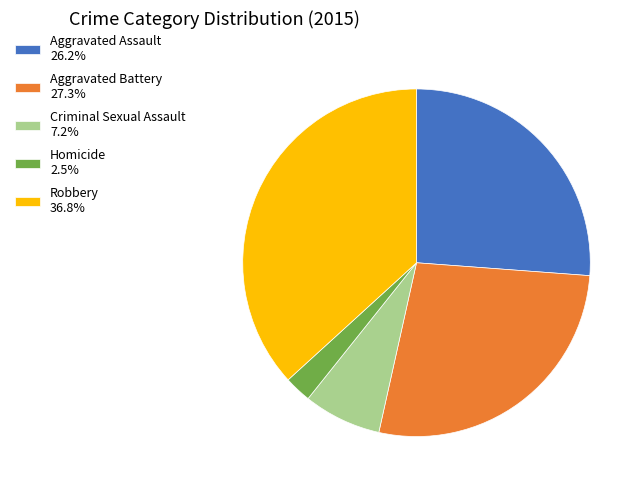

Which category has the smallest portion of the pie?

Homicide